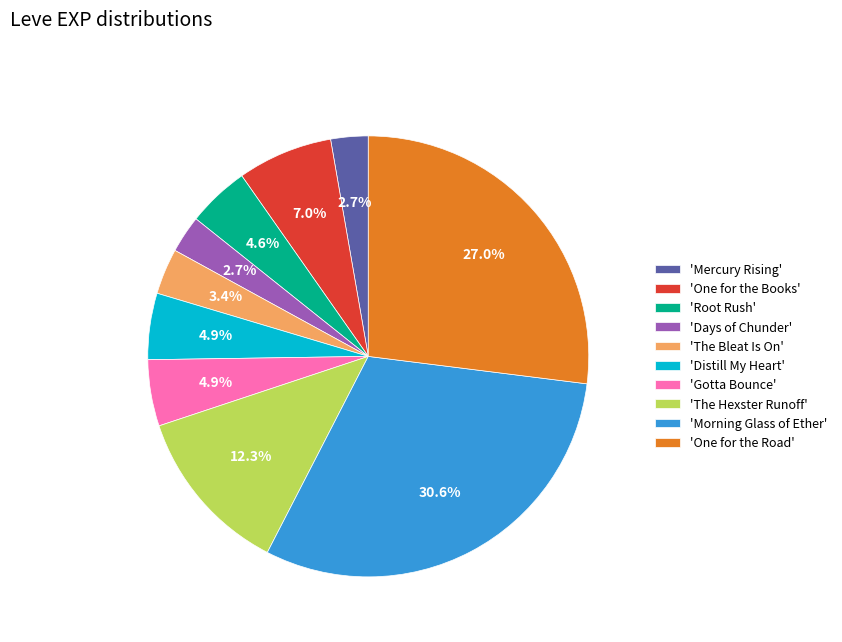

Does any single category account for the majority?

No